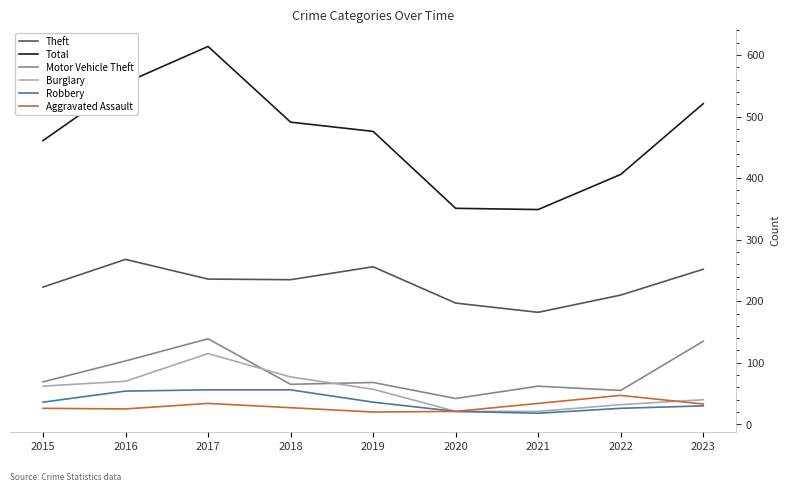

What is the spread (max minus min) of values at 2018?

464